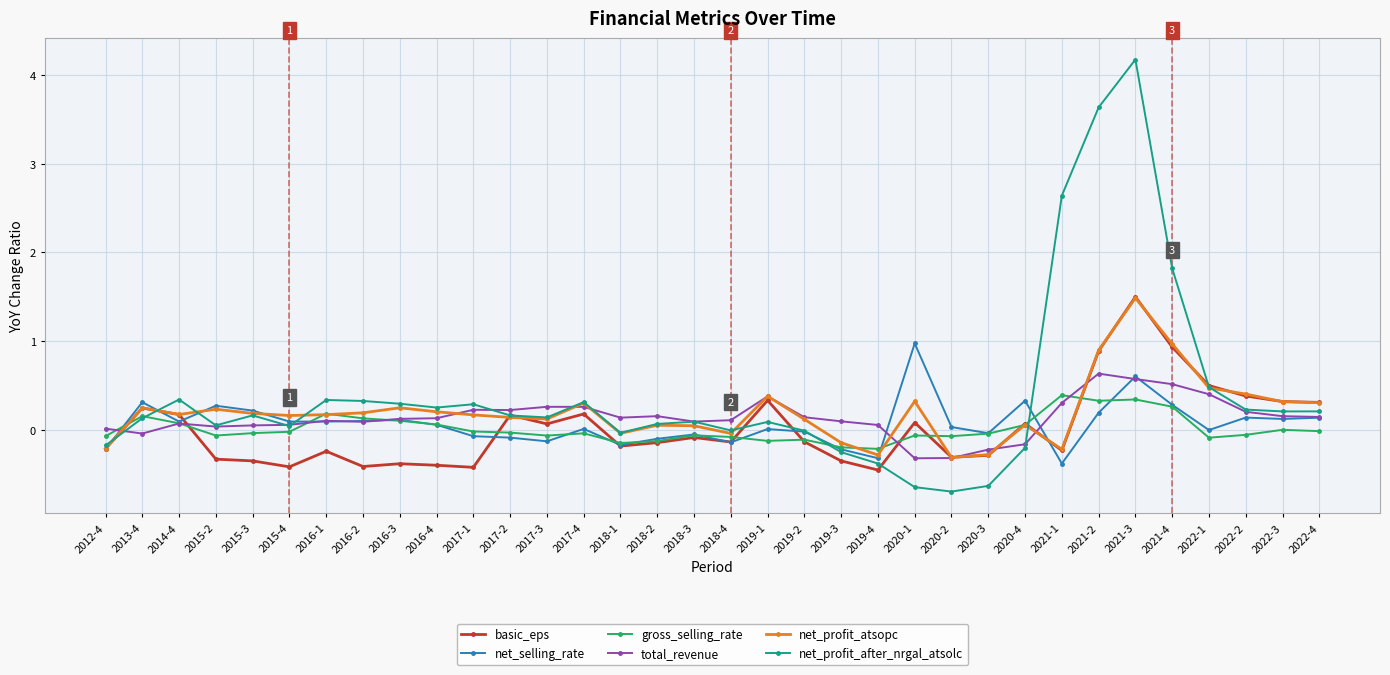

Which series has the largest range (max minus min)?

net_profit_after_nrgal_atsolc